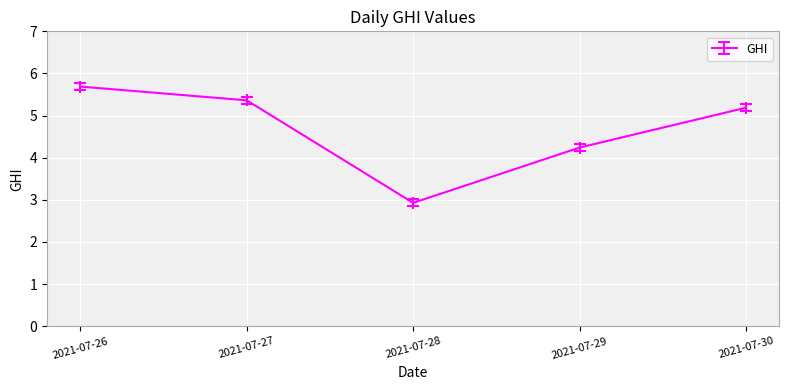

What is the average value?

4.7